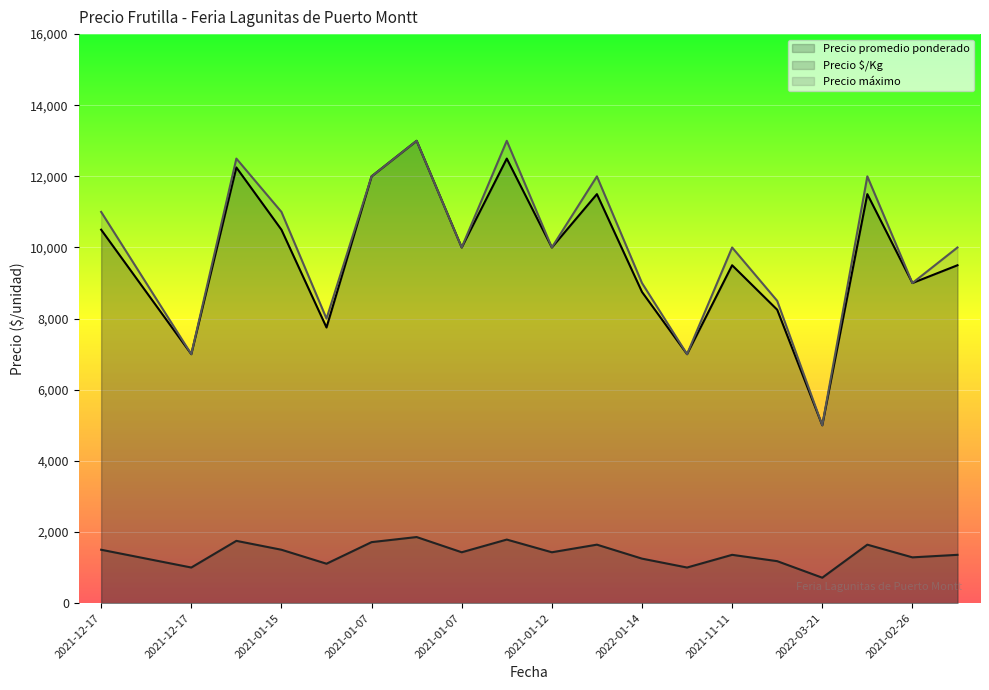

What is the greatest value displayed?

13000